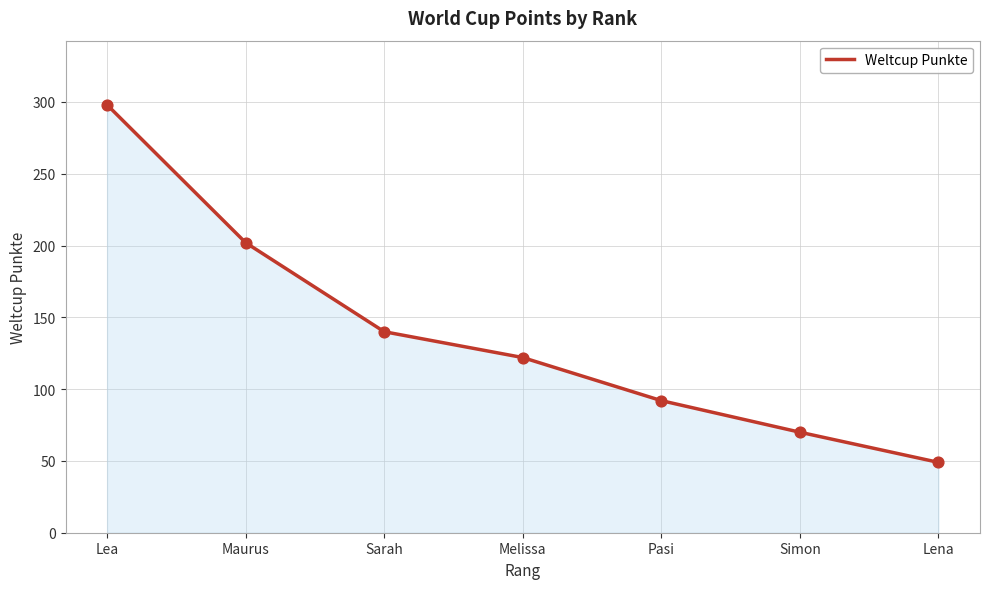

Approximately how many times larger is the value at Lea compared to Pasi?

3.2